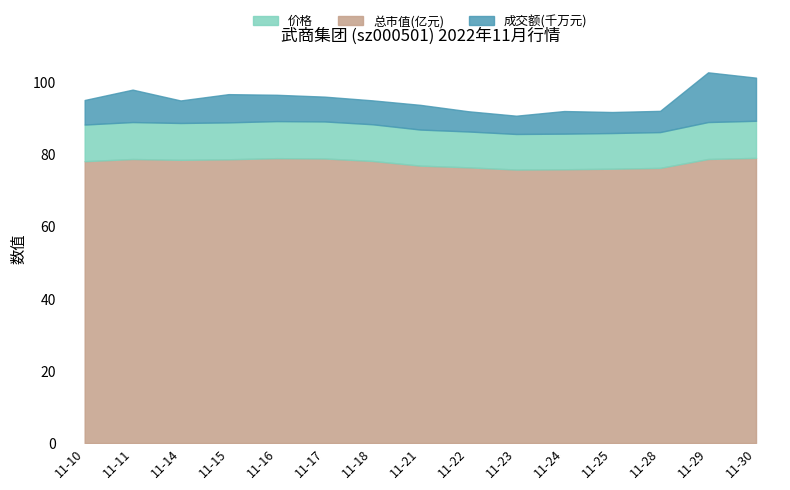

At which category does 成交额(万元) reach its first local peak?

11-11